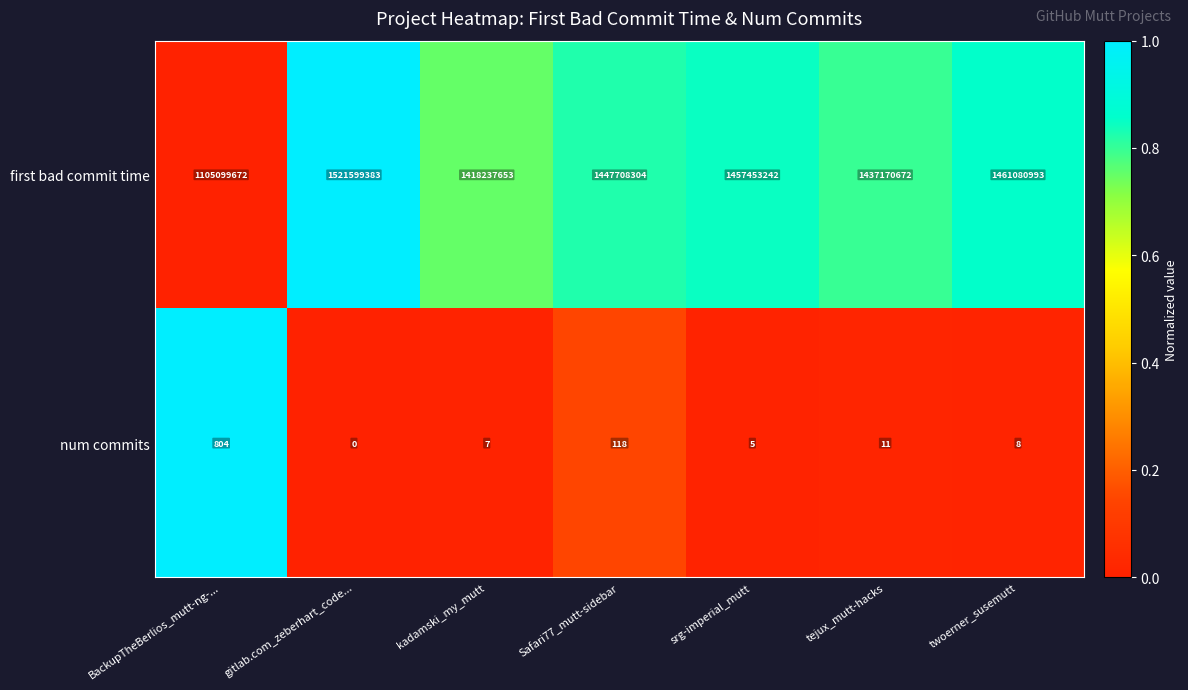

At which category does the chart reach its peak across all series?

gitlab.com_zeberhart_code...